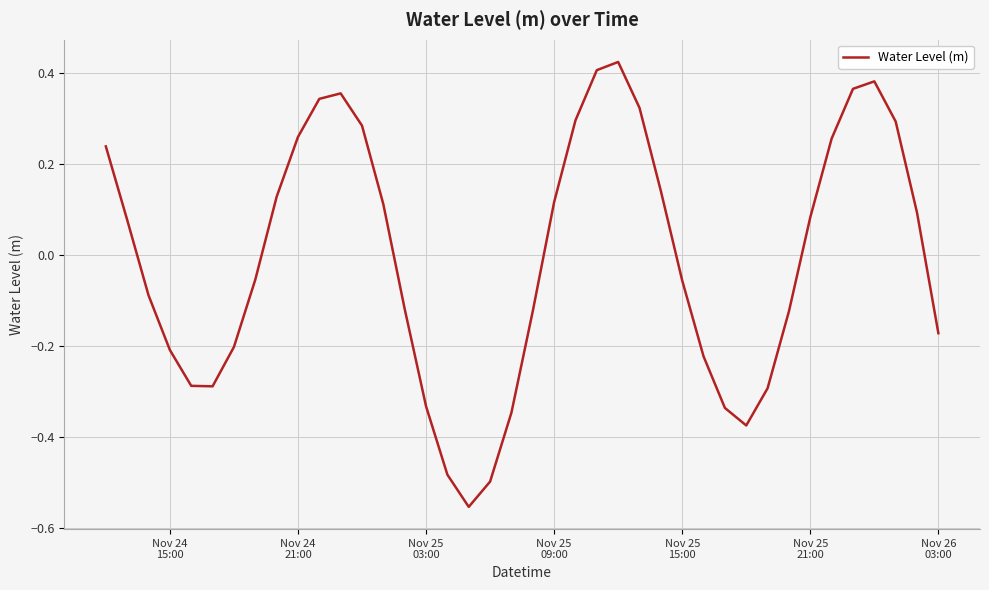

What is the value of the 31st point from the left?

-0.4